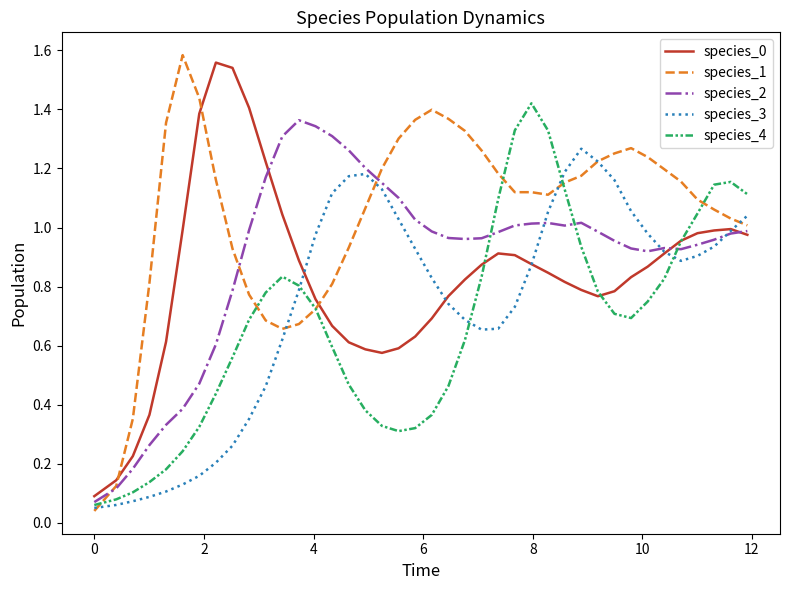

Which series has the largest range (max minus min)?

species_1